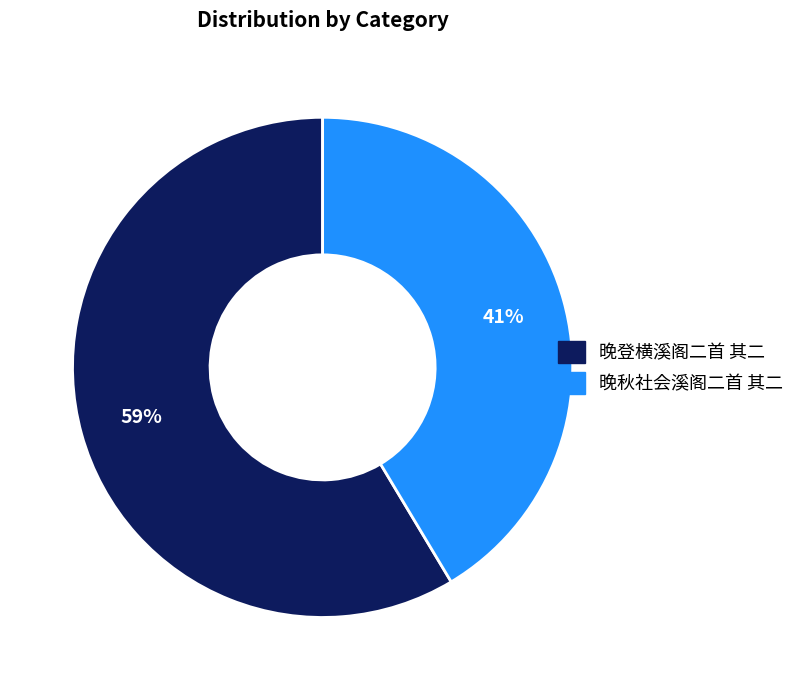

Count the number of slices in the pie.

2